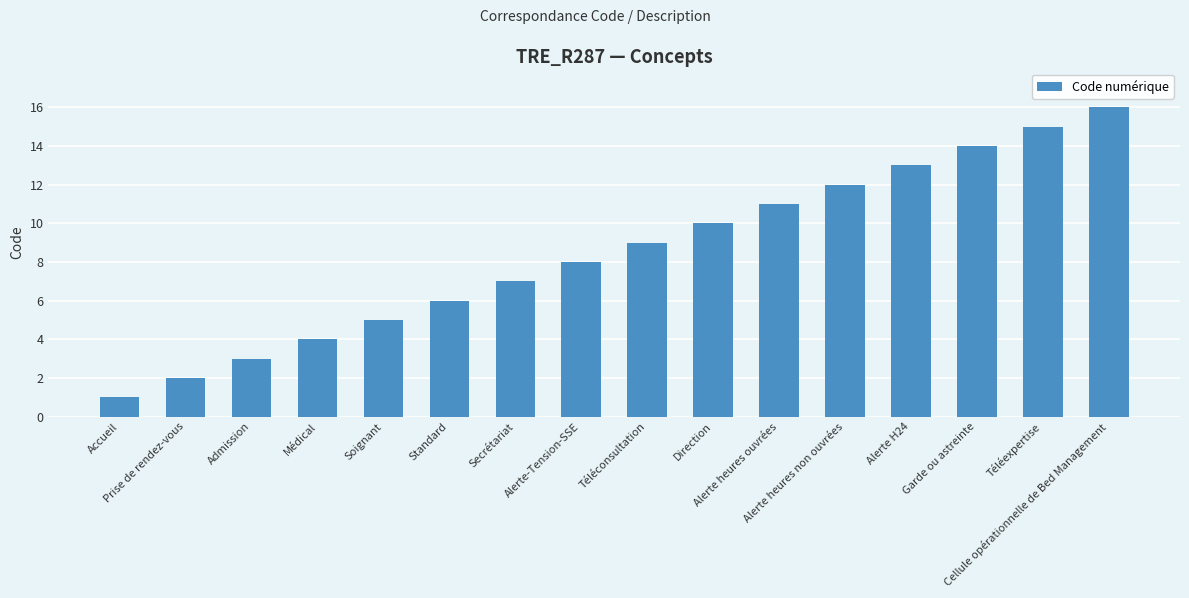

What is the label of the 4th bar from the right?

Alerte H24